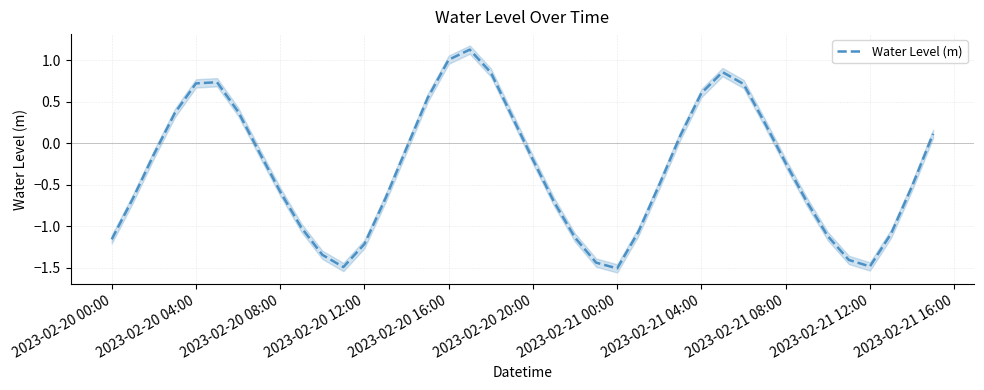

Does the chart have visible grid lines?

Yes